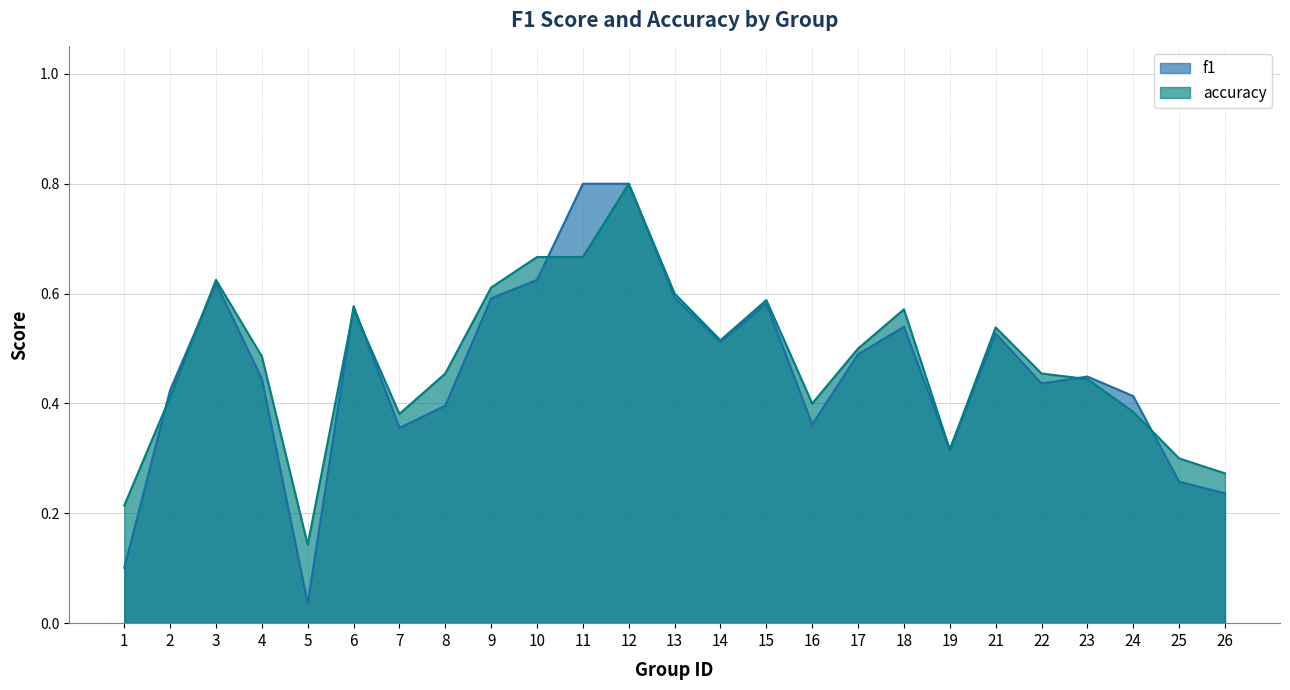

Which category has the lowest value across all series?

5